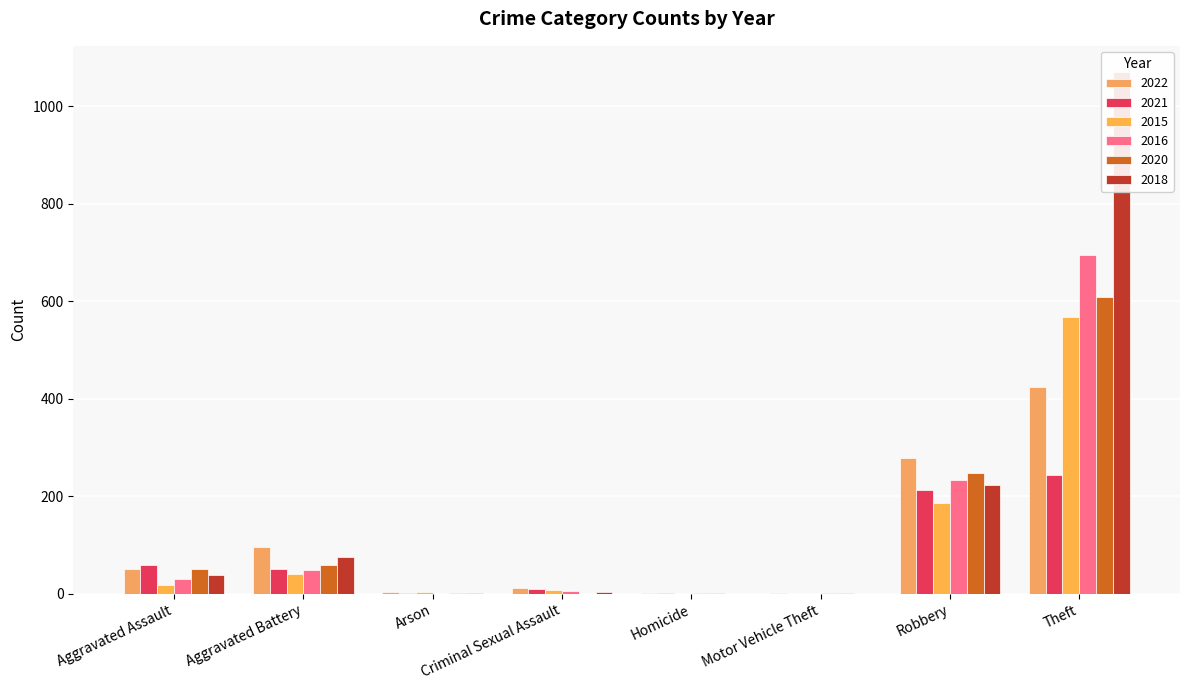

Reading left to right, what are all the values shown in this chart?

2022: Aggravated Assault=51	Aggravated Battery=96	Arson=3	Criminal Sexual Assault=12	Homicide=2	Motor Vehicle Theft=2	Robbery=279	Theft=425
2021: Aggravated Assault=59	Aggravated Battery=50	Arson=1	Criminal Sexual Assault=9	Homicide=1	Motor Vehicle Theft=0	Robbery=213	Theft=243
2015: Aggravated Assault=19	Aggravated Battery=41	Arson=3	Criminal Sexual Assault=7	Homicide=0	Motor Vehicle Theft=0	Robbery=186	Theft=568
2016: Aggravated Assault=31	Aggravated Battery=48	Arson=0	Criminal Sexual Assault=5	Homicide=1	Motor Vehicle Theft=2	Robbery=234	Theft=695
2020: Aggravated Assault=50	Aggravated Battery=59	Arson=1	Criminal Sexual Assault=0	Homicide=2	Motor Vehicle Theft=1	Robbery=247	Theft=608
2018: Aggravated Assault=38	Aggravated Battery=75	Arson=1	Criminal Sexual Assault=4	Homicide=0	Motor Vehicle Theft=0	Robbery=223	Theft=1070